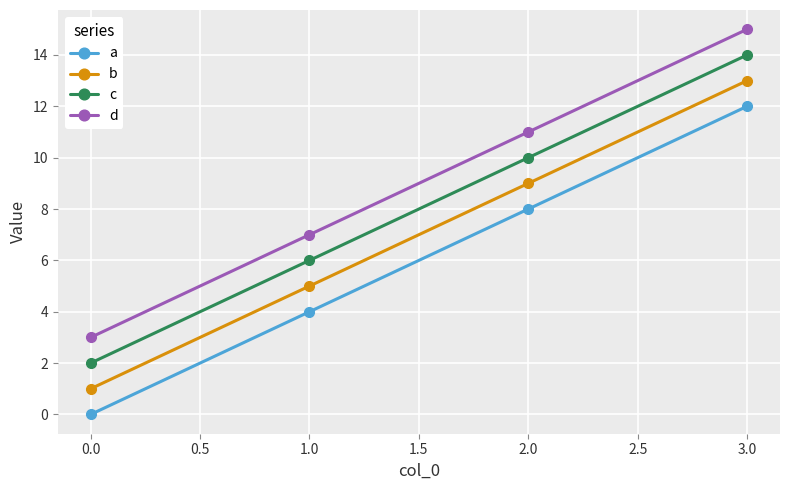

What are all the series names shown in the legend?

a, b, c, d